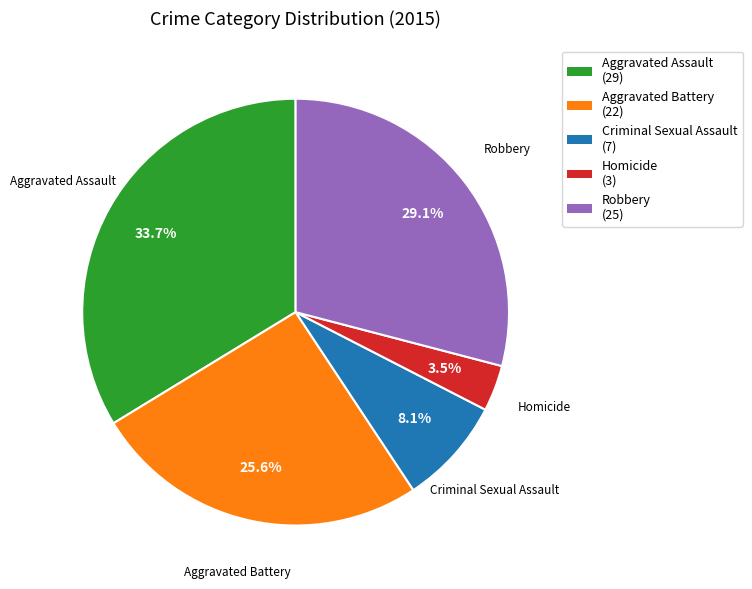

True or false: Aggravated Assault accounts for 20% of the total.

False